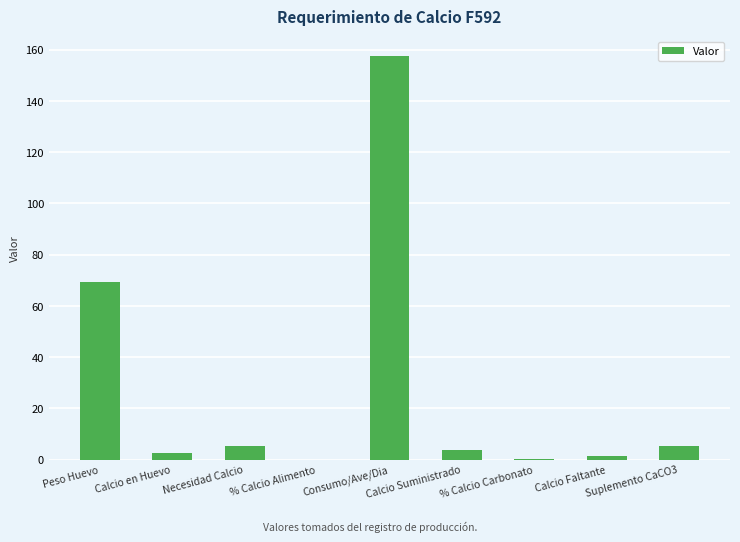

Count the number of categories in the chart.

9